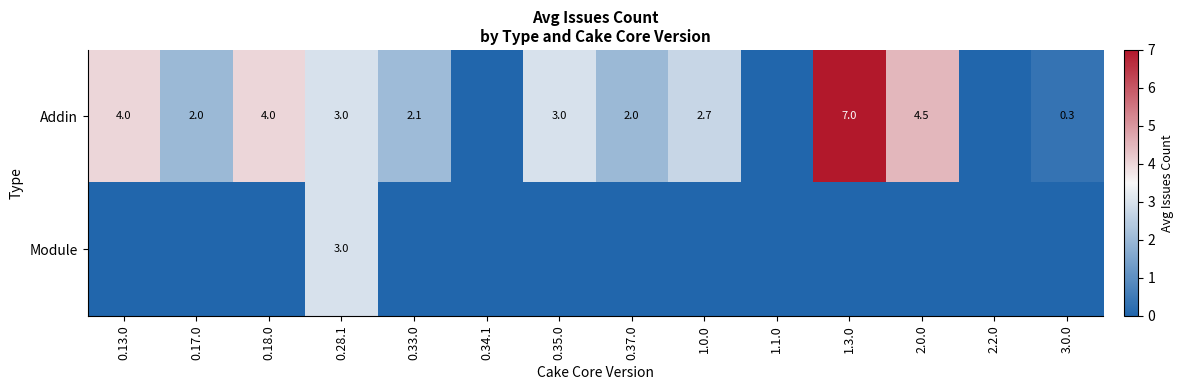

What is the total value across all series at 0.37.0?

2.0